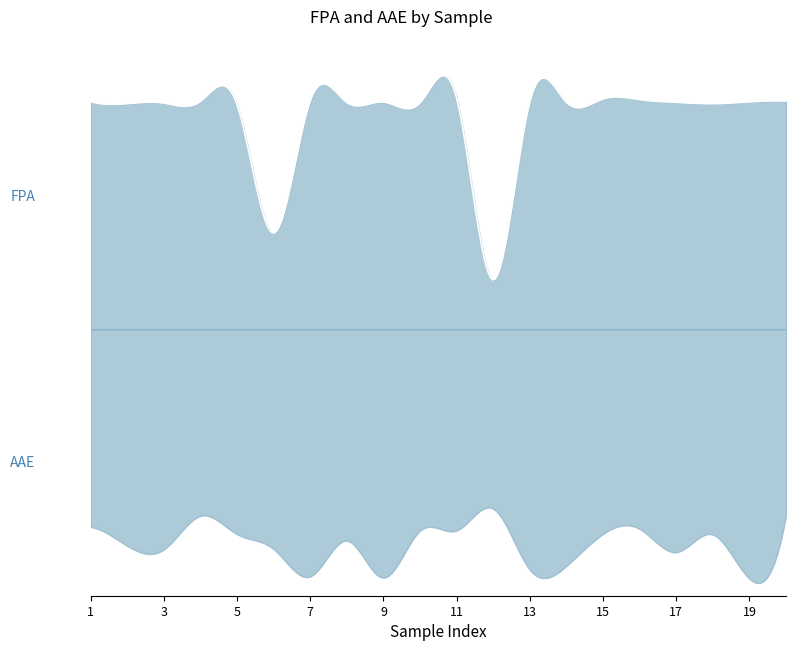

What are all the series names shown in the legend?

AAE, FPA